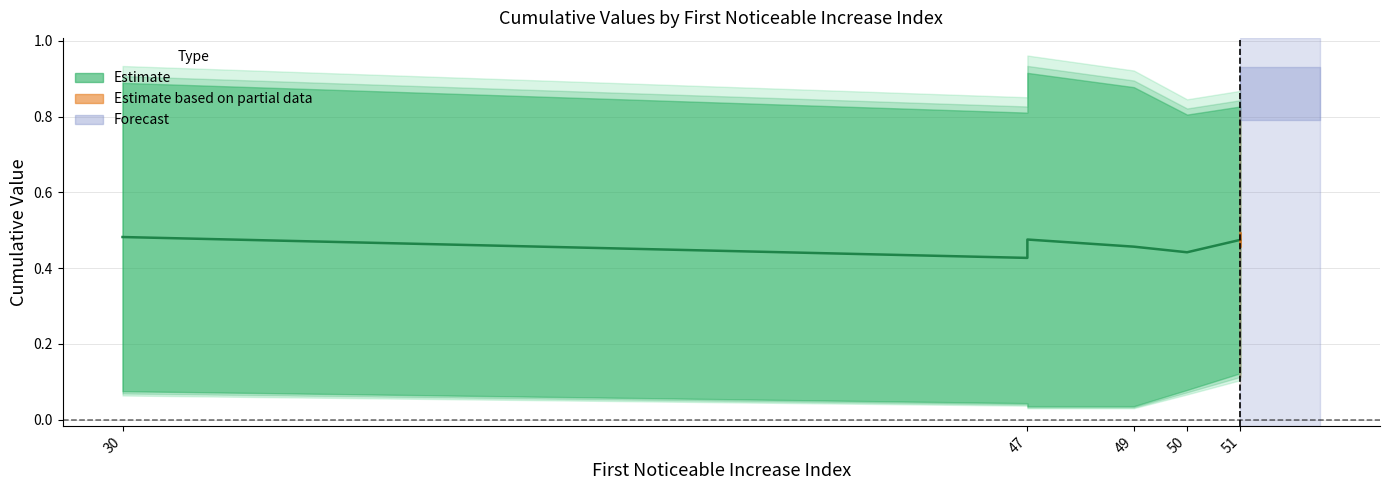

Reading left to right, transcribe all the data shown in this chart.

First_Noticeable_Increase_Cumulative_Value: 30=0.1	47=0.0	47=0.0	49=0.0	50=0.1	51=0.1	51=0.1	51=0.1	51=0.1	51=0.2
Point_Exceeds_Cumulative_Value: 30=0.9	47=0.8	47=0.9	49=0.9	50=0.8	51=0.8	51=0.8	51=0.8	51=0.8	51=0.8